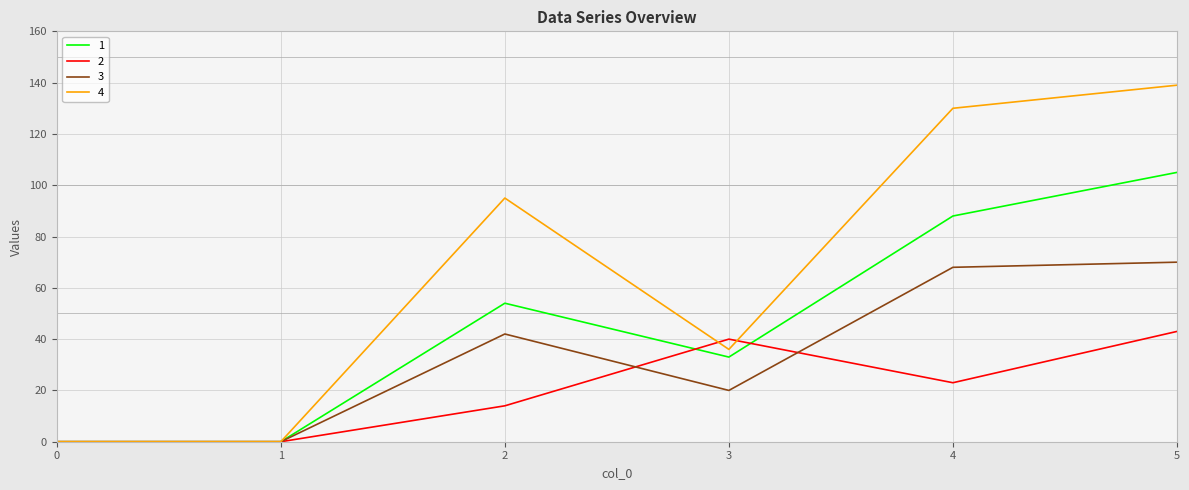

Rank the series by their average value, from lowest to highest.

2, 3, 1, 4